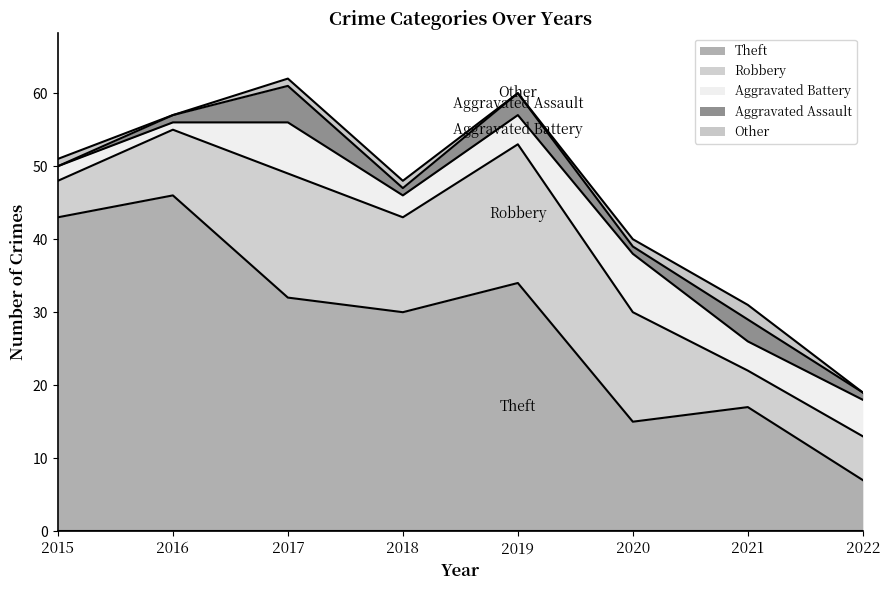

Is it true that Other equals 1 at 2021?

False